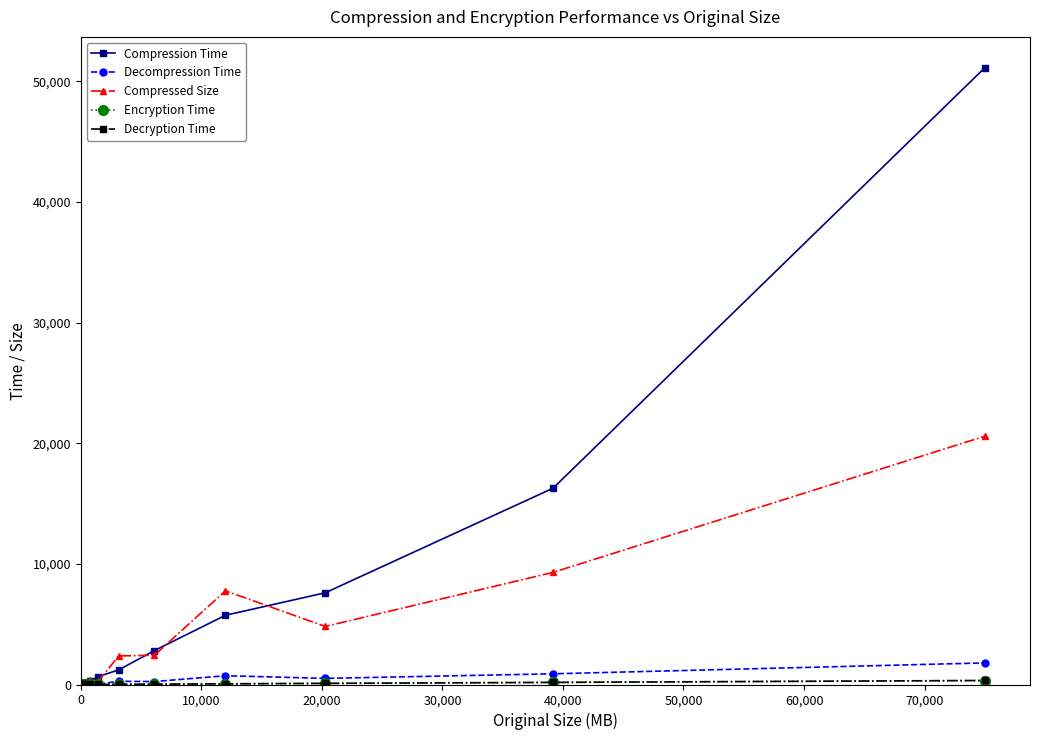

What is the value of the Compression Time point at the 12th from the left?

51140.6